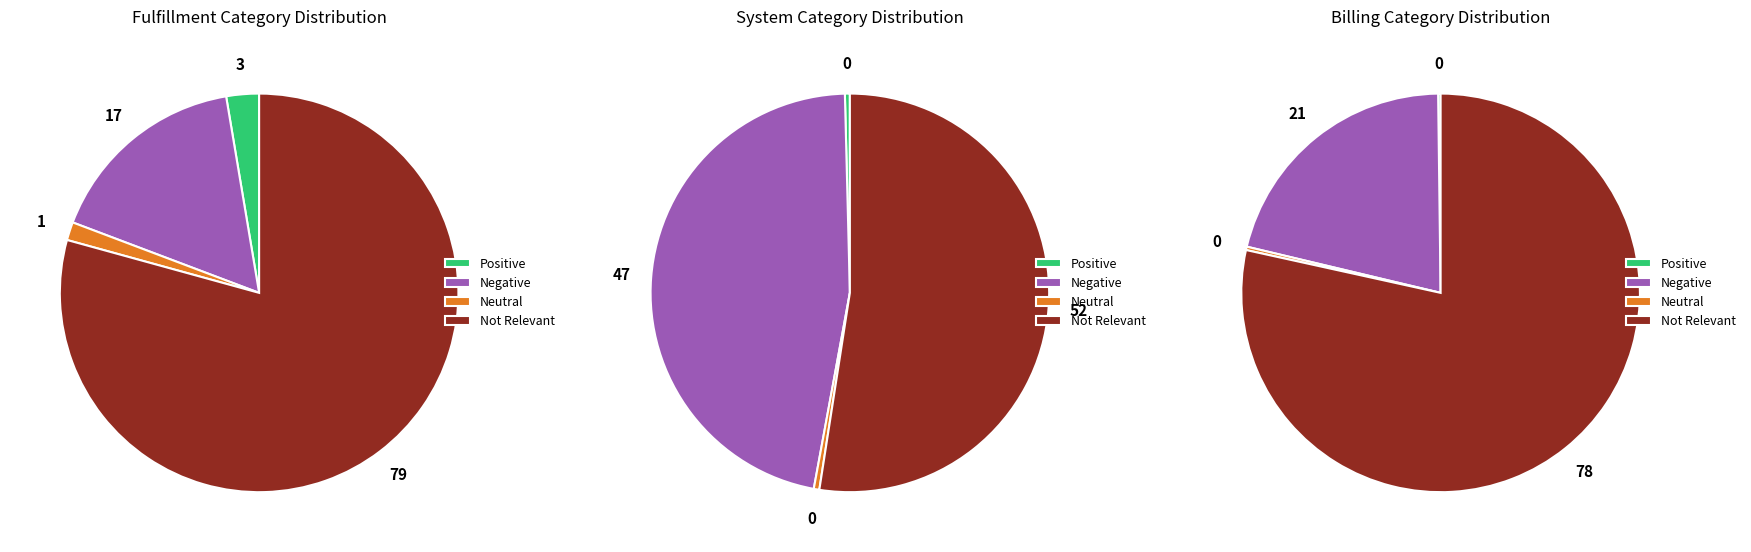

How many slices are in this pie chart?

4